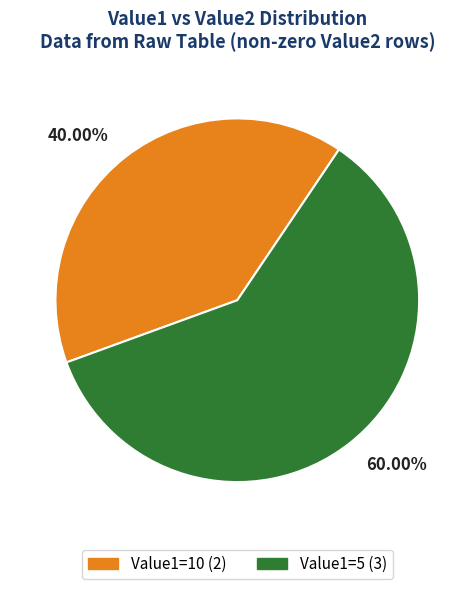

How many segments does this pie chart have?

2